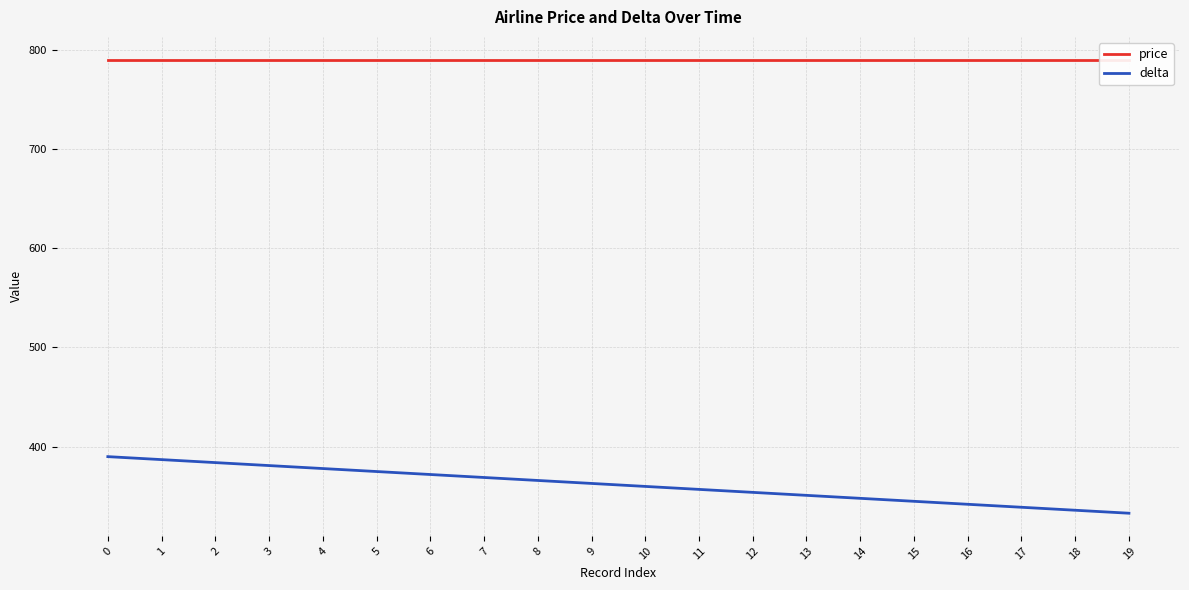

What is the highest value of the delta series?

390